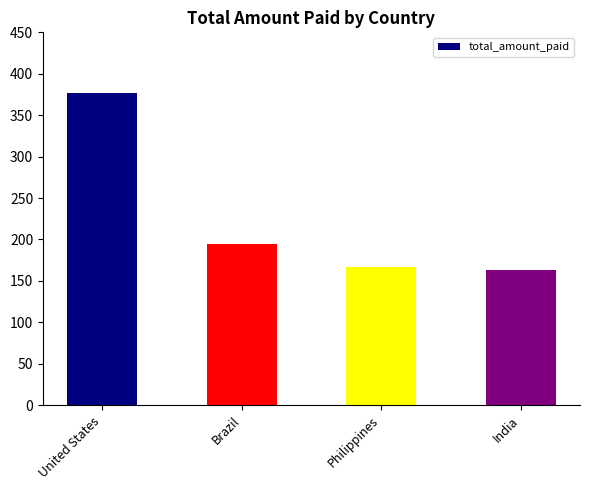

How many data points does each series have?

4